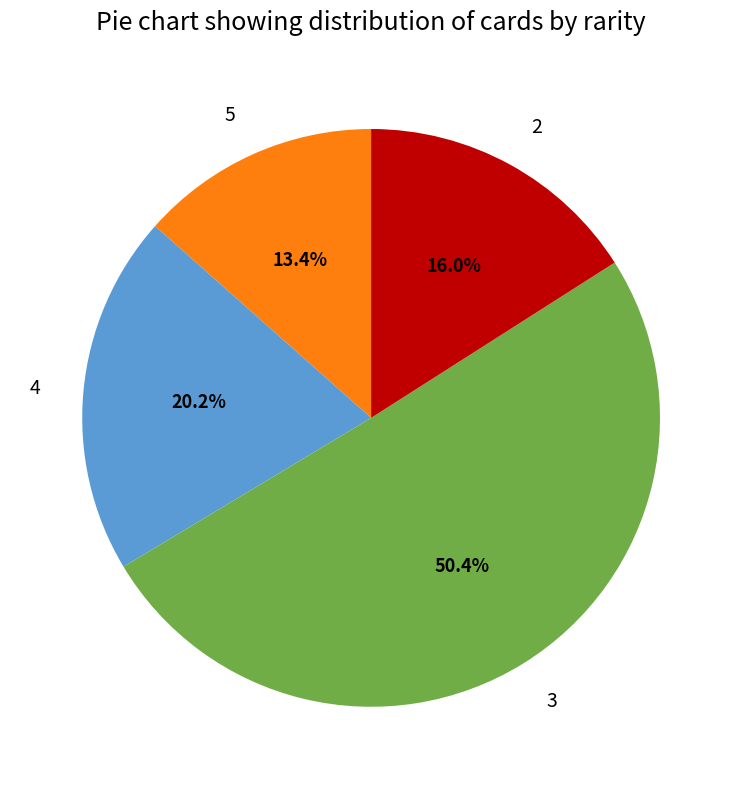

To the nearest percent, what percentage of the pie is 5?

13%